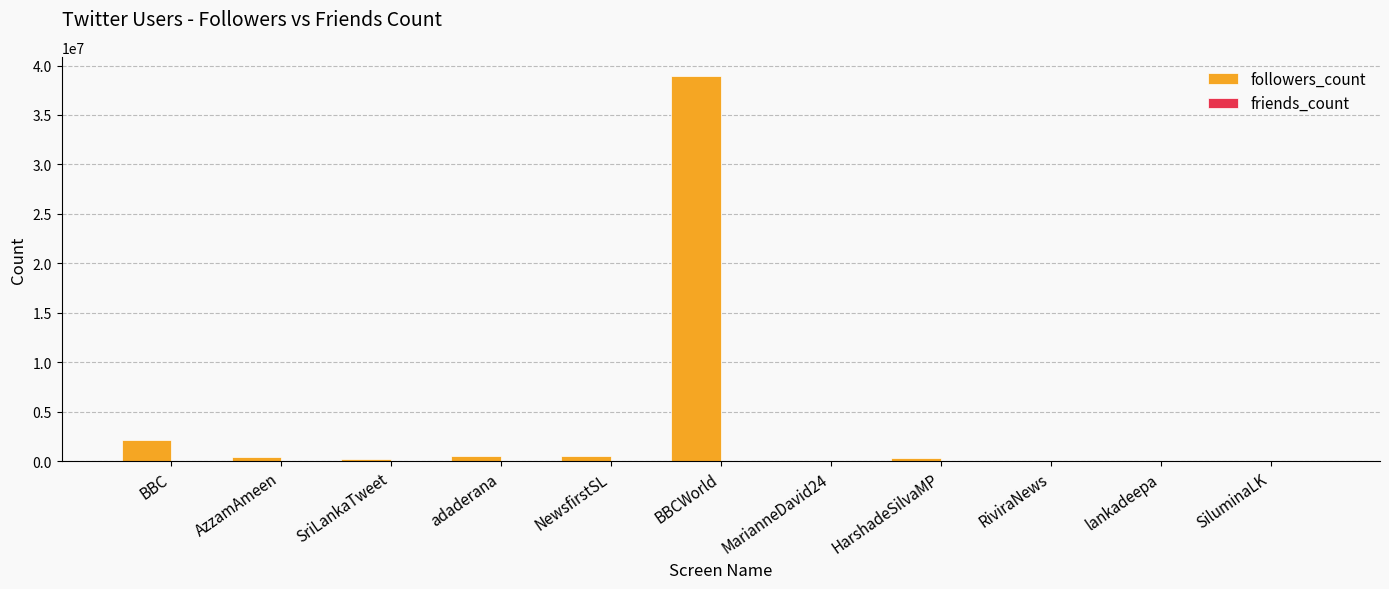

Which series has the largest total across all categories?

followers_count